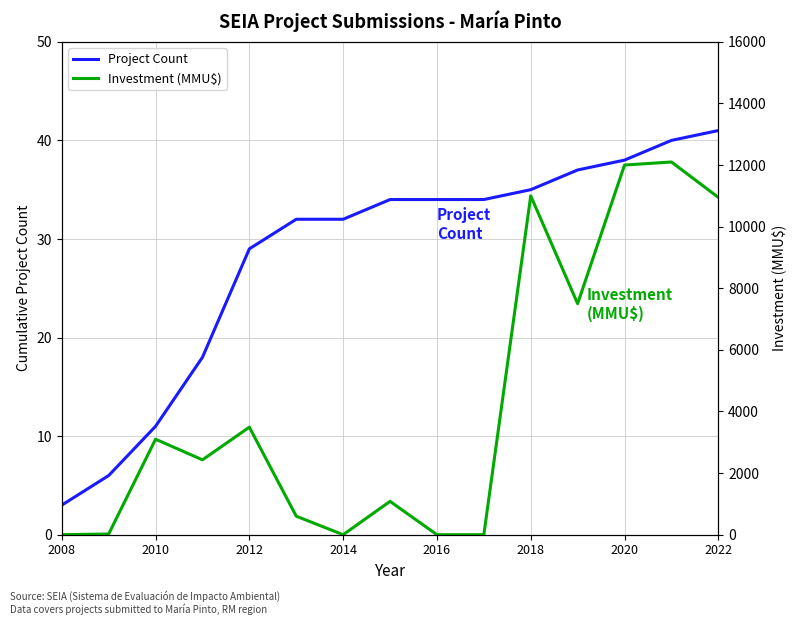

What is the maximum value for Project Count?

41